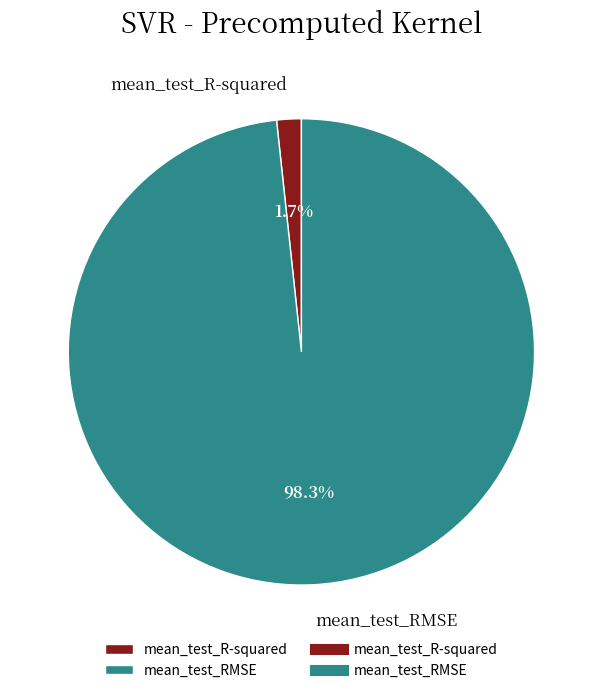

To the nearest percent, what is the difference between the mean_test_R-squared and mean_test_RMSE slice percentages?

97%